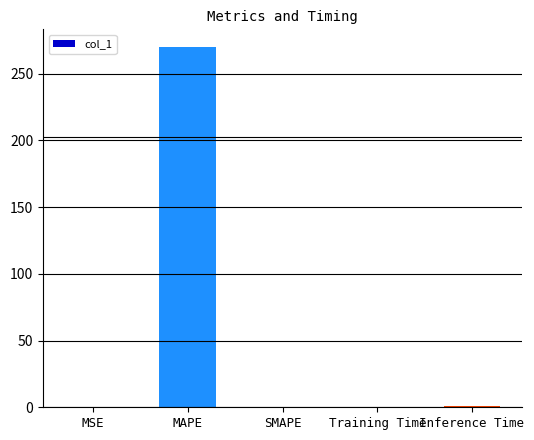

Which category has the highest value across all series?

MAPE